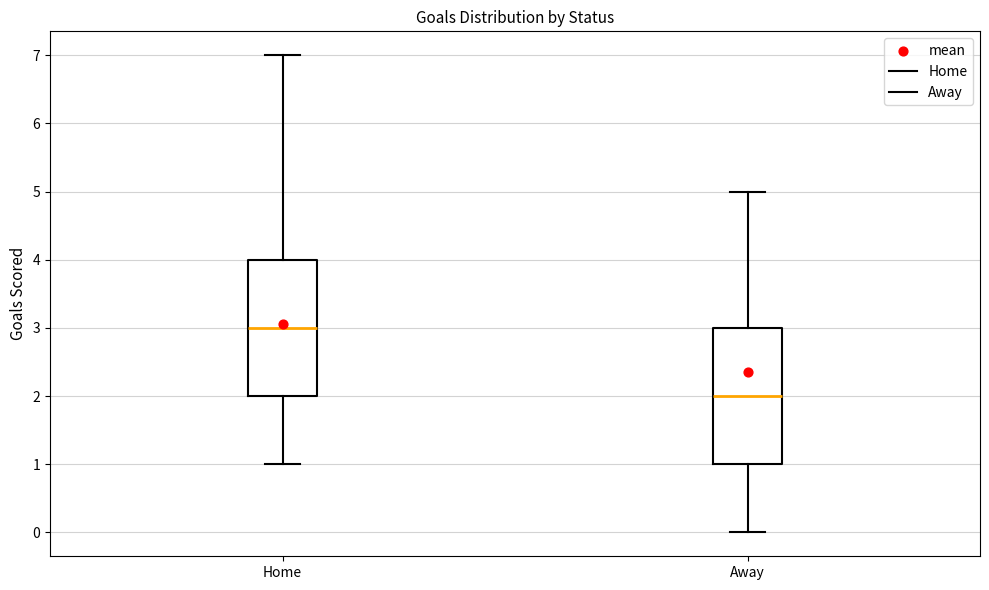

Reading left to right, transcribe this box plot: for each box, give where its median line is, the range the box spans, and where its two whiskers end, as read against the y-axis. The values are not printed on the chart, so give them approximately, as read against the axis.

Home: median 3, box 2 to 4, whiskers 1 to 7
Away: median 2, box 1 to 3, whiskers 0 to 5